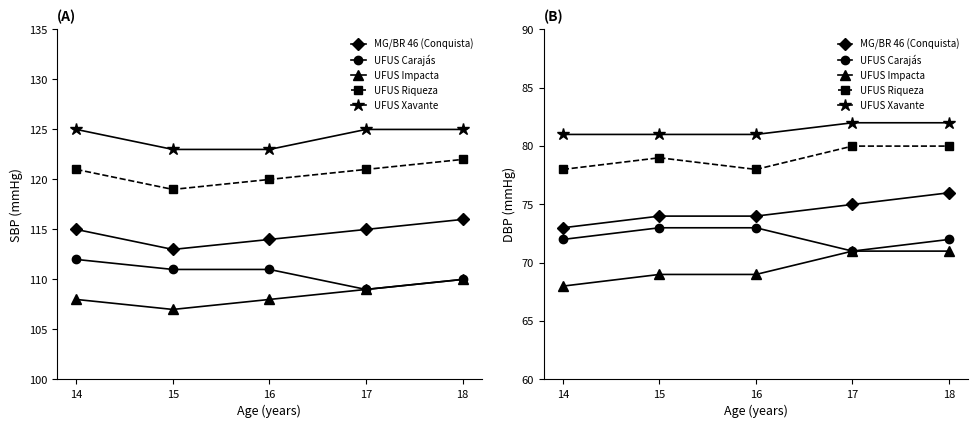

What is the value of the UFUS Carajás point at the 1st from the left?

72